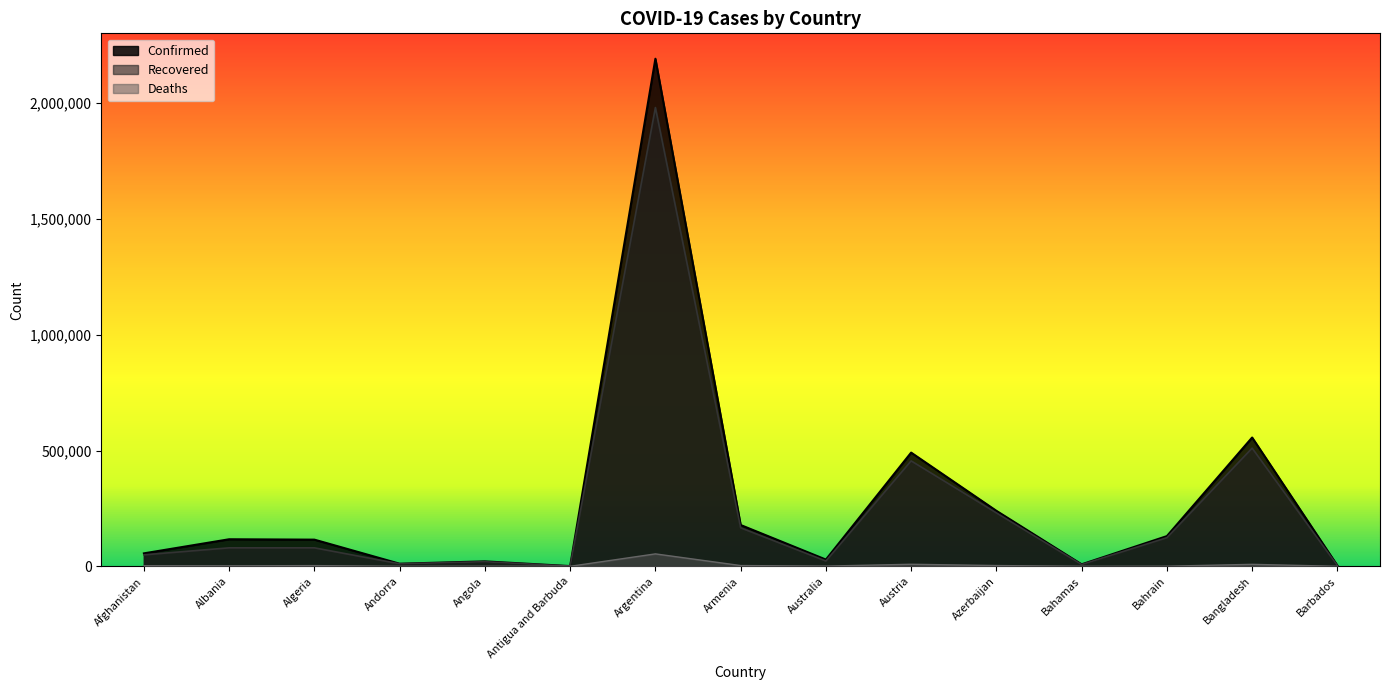

True or false: Deaths and Confirmed intersect in this chart.

False